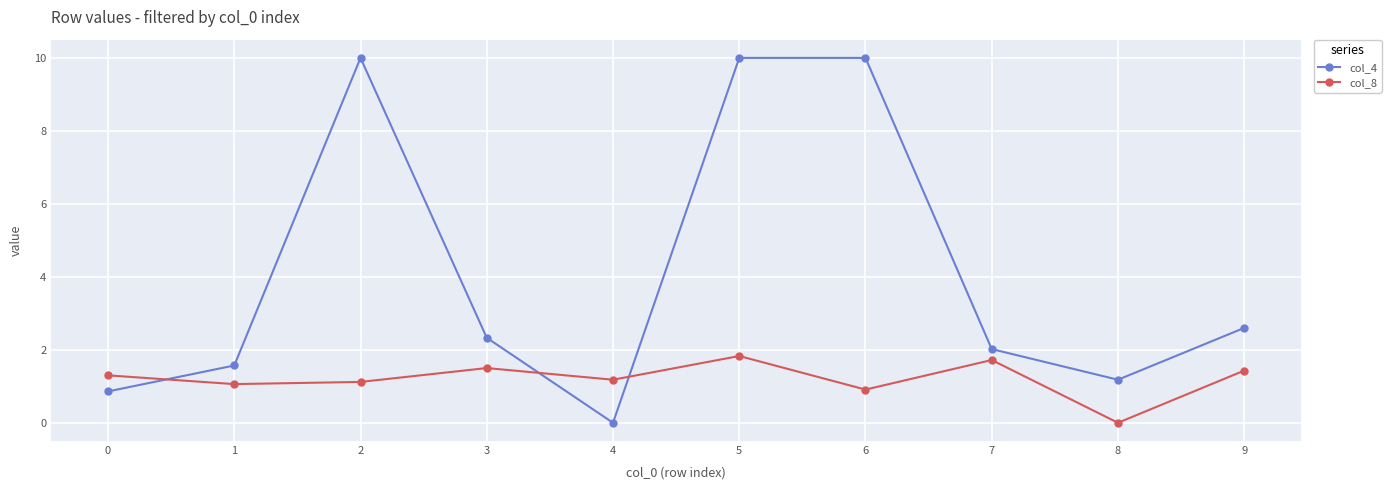

At which label does col_4 reach its minimum?

4